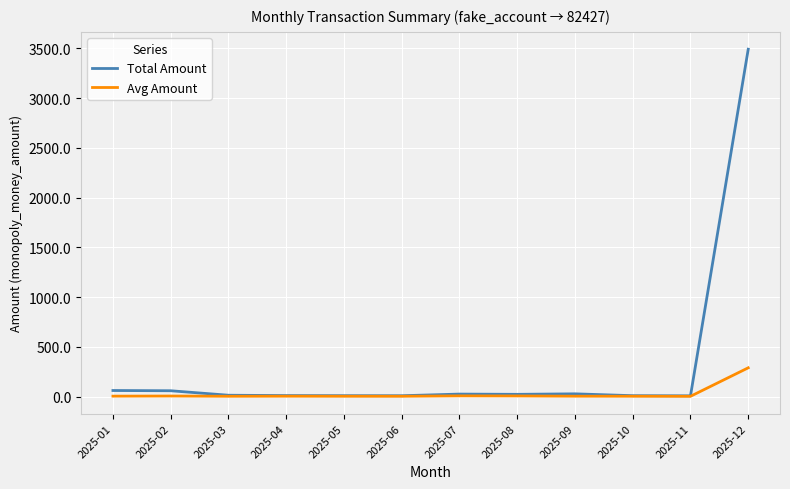

What is the total value across all series at 2025-01?

69.3